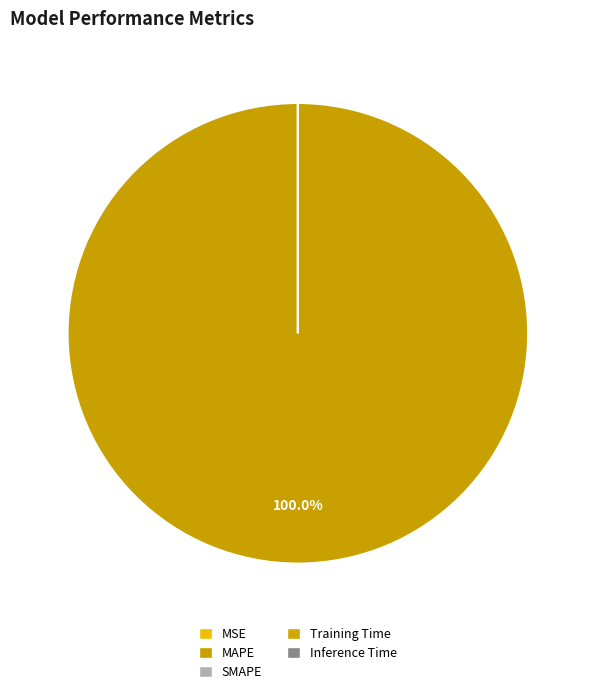

What is the change in value from MAPE to Inference Time?

-4877258573222459.0